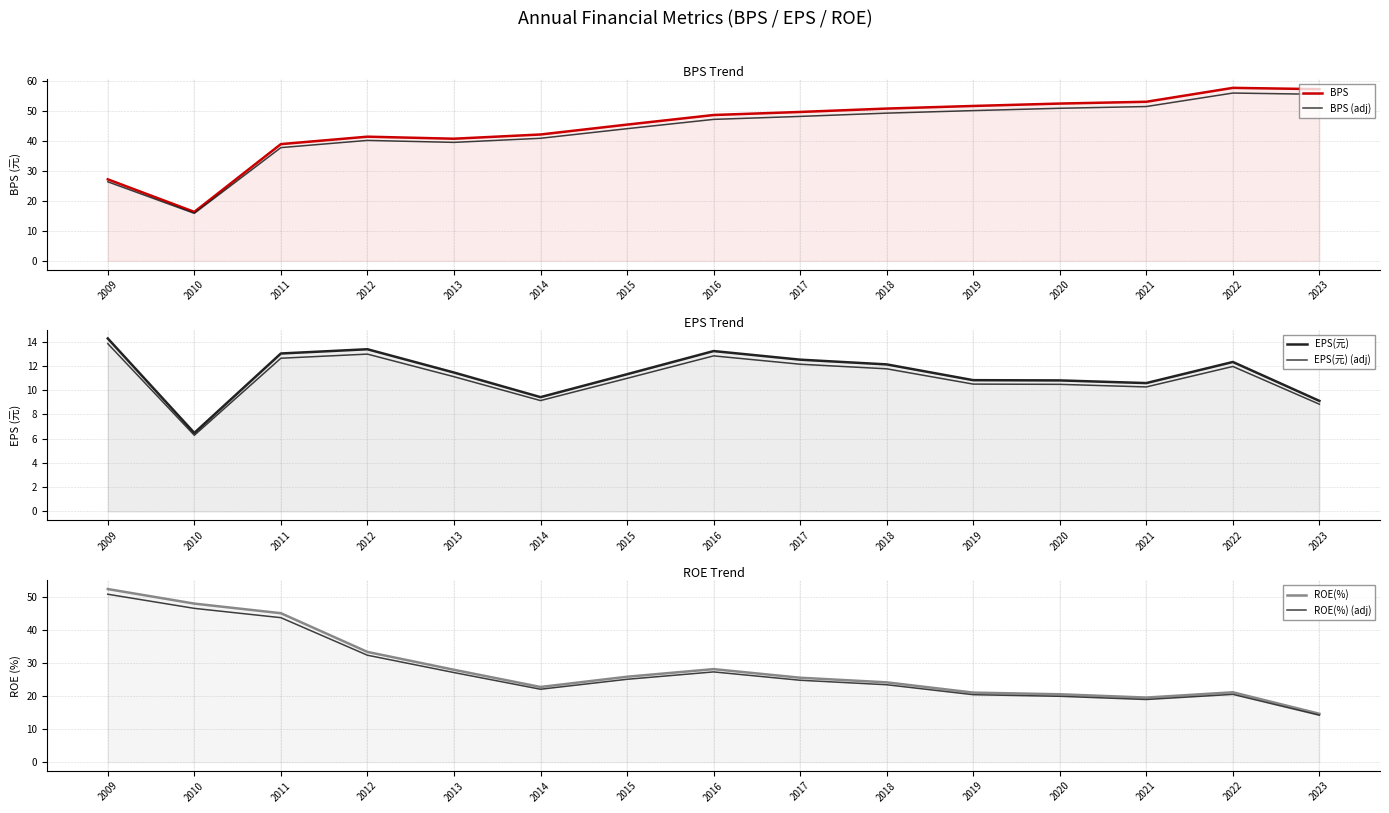

What is the difference between the EPS(元) (adj) values at 2021 and 2022?

1.7